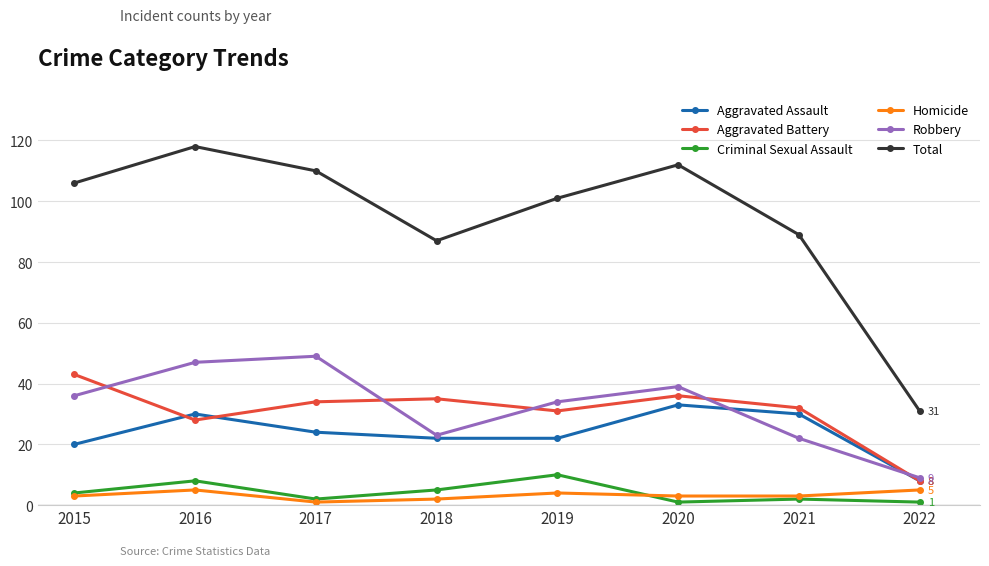

At which label is Aggravated Assault closest to 20?

2015